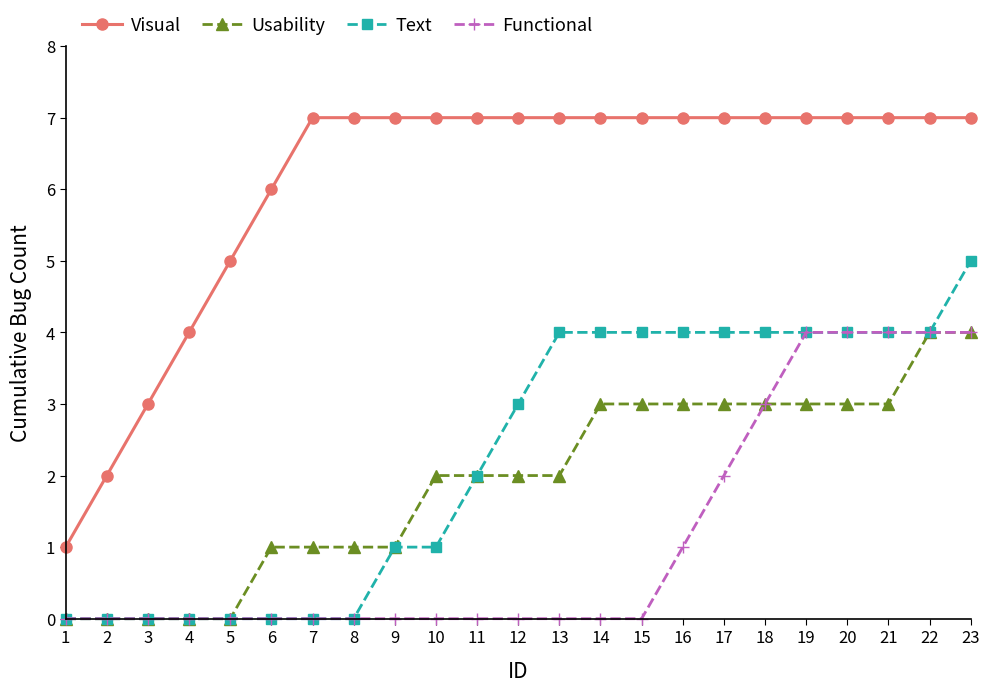

How many distinct data groups are displayed?

4